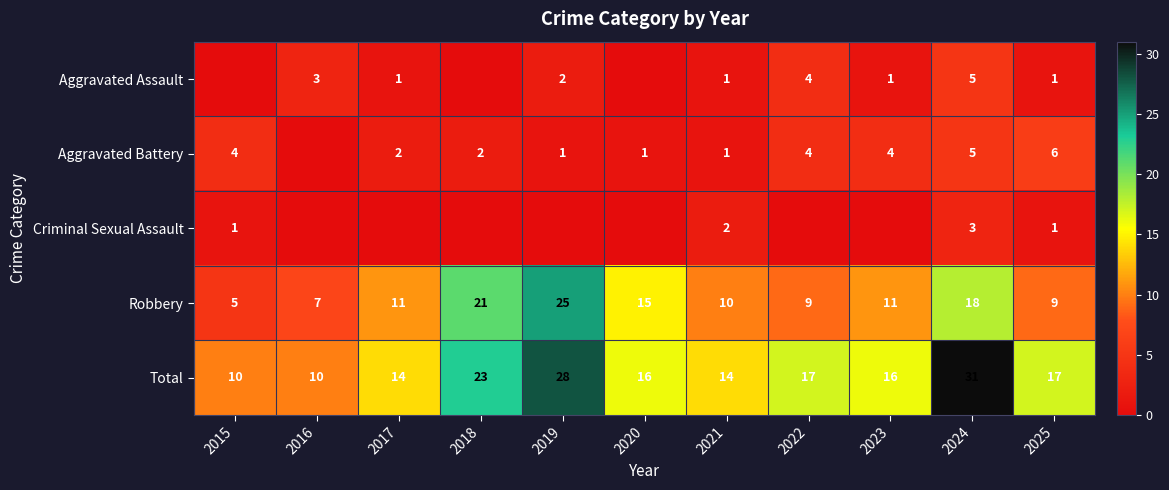

At which label does Total reach its peak?

2024